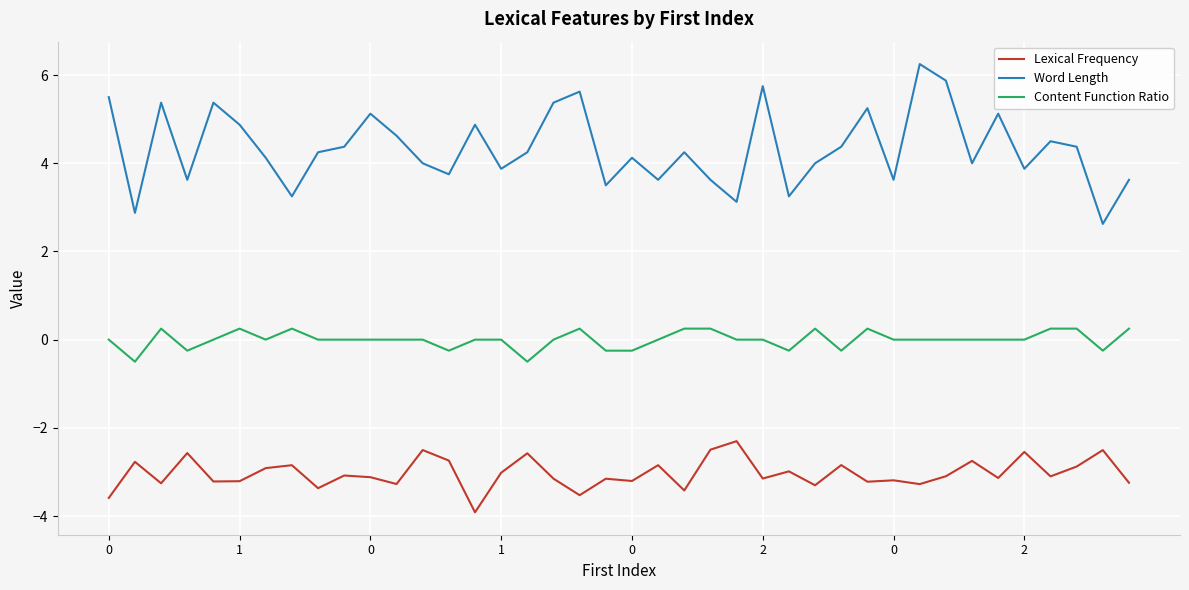

True or false: Content Function Ratio and Lexical Frequency intersect in this chart.

False